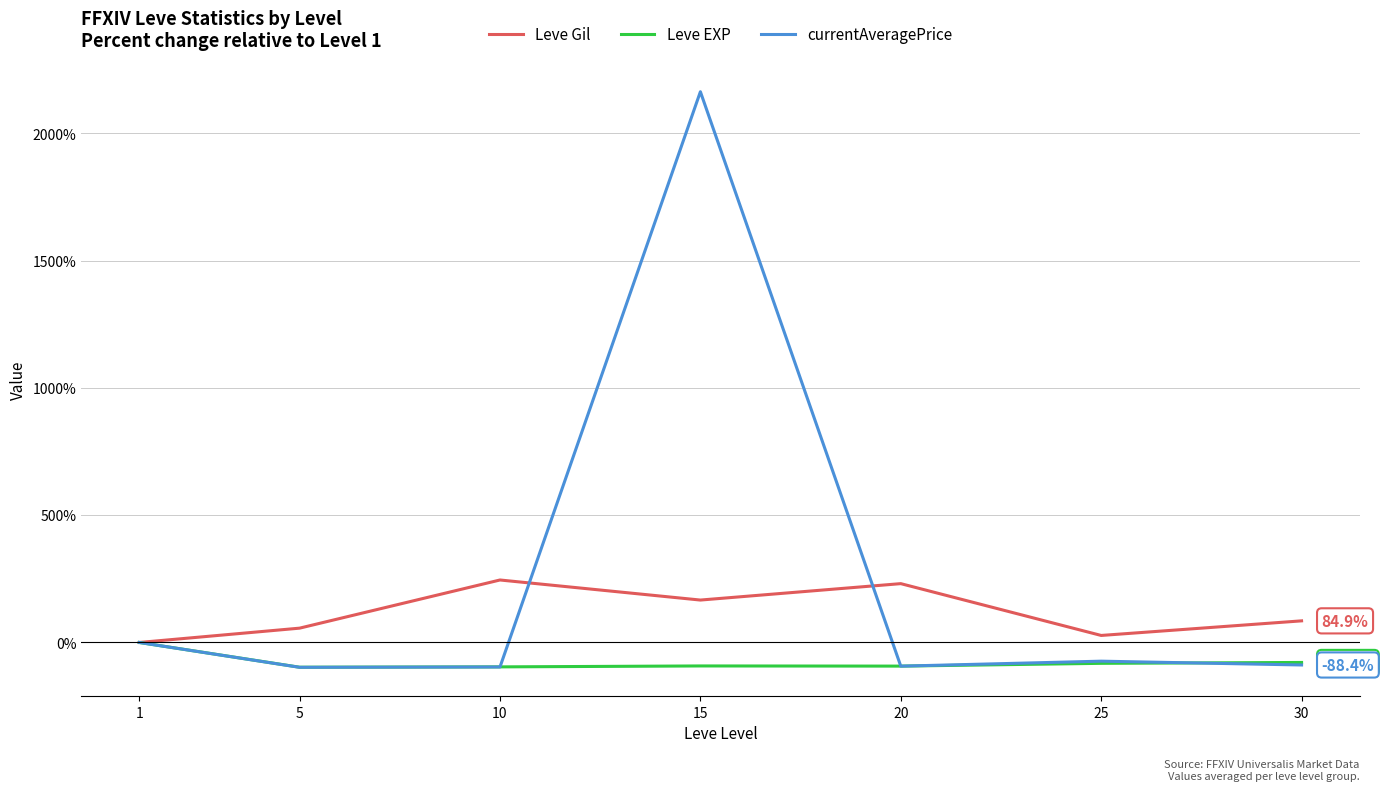

What is the total value across all series at 30?

-82.0